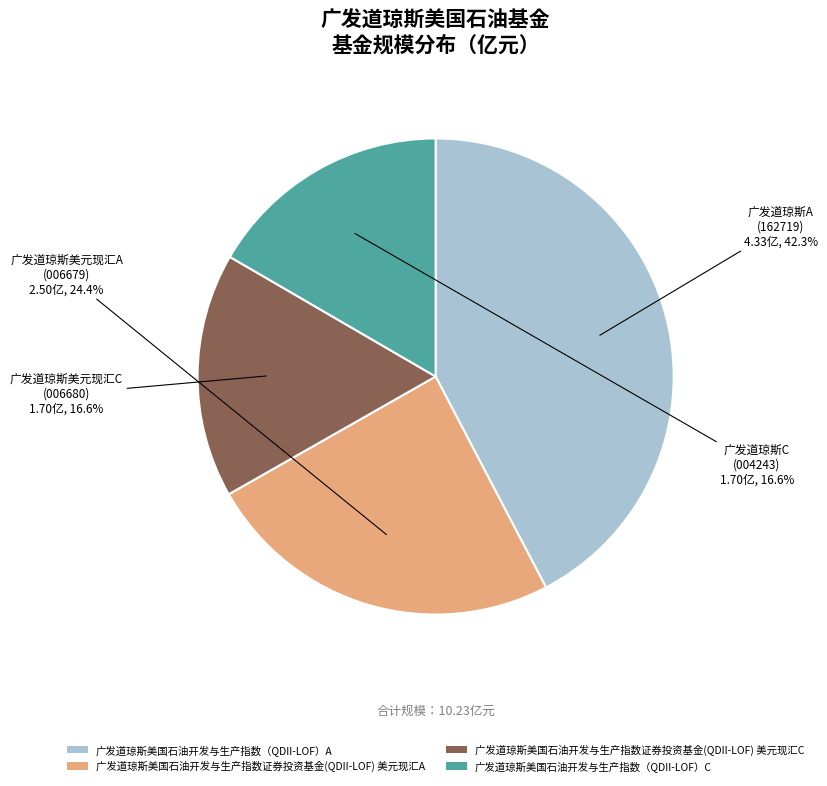

Does 广发道琼斯美国石油开发与生产指数（QDII-LOF）C account for over 50% of the chart?

No